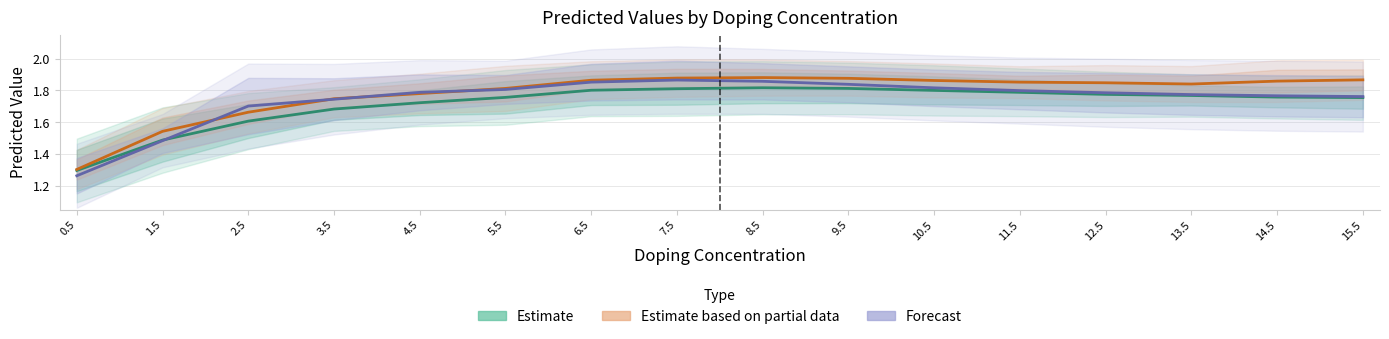

Count the number of categories in the chart.

16